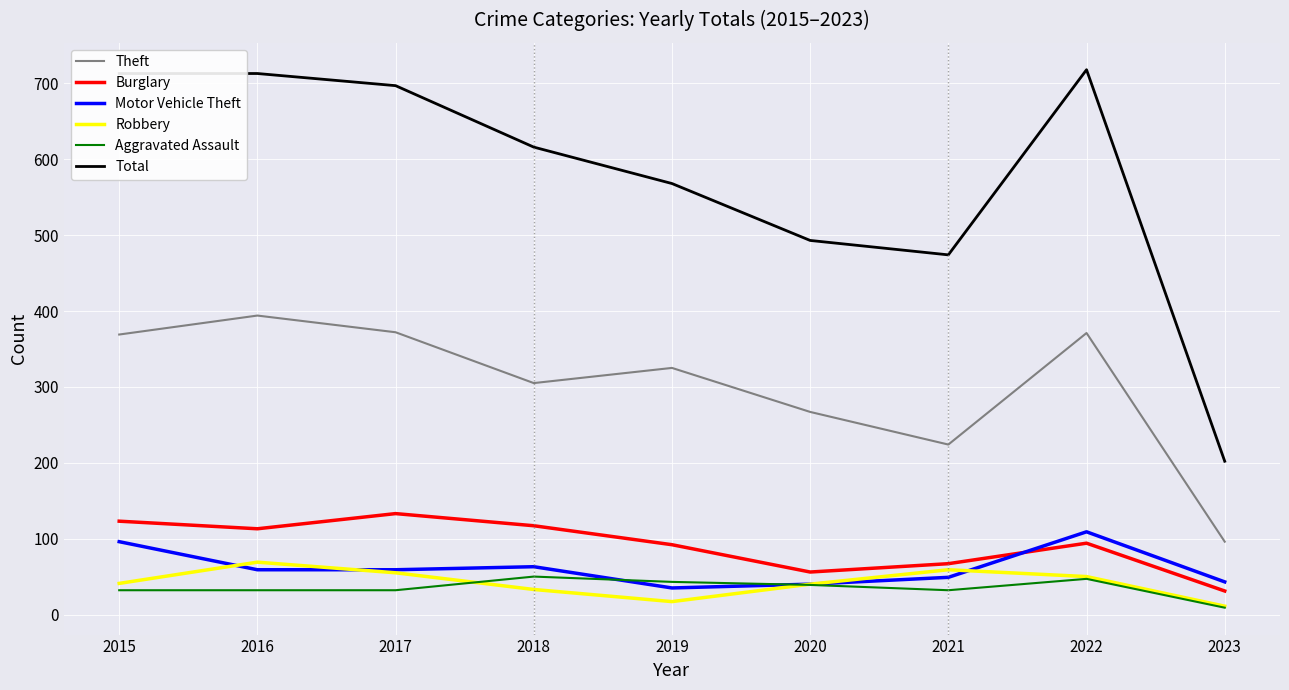

True or false: Theft and Aggravated Assault cross at least once.

False